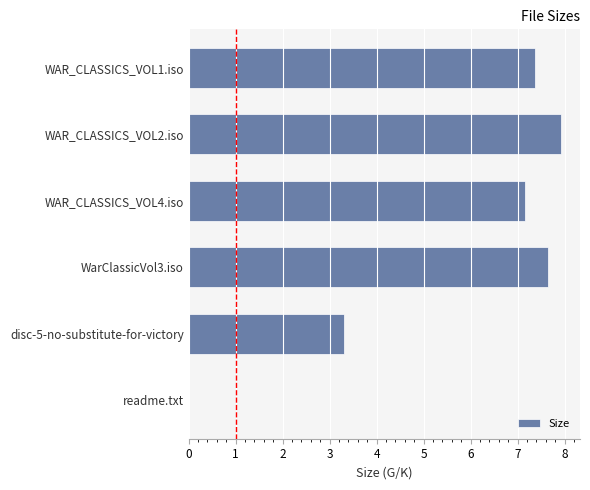

The value at WAR_CLASSICS_VOL4.iso is 2.4. True or false?

False